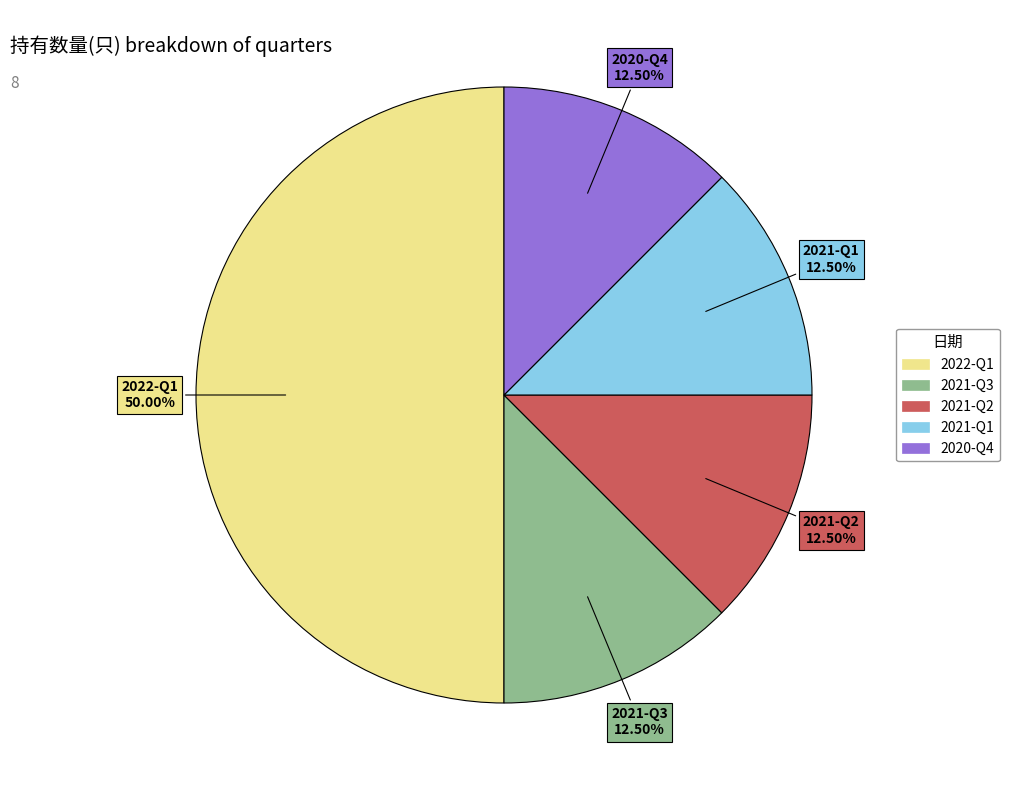

Is the sum of 2021-Q2 and 2022-Q1 greater than half?

Yes